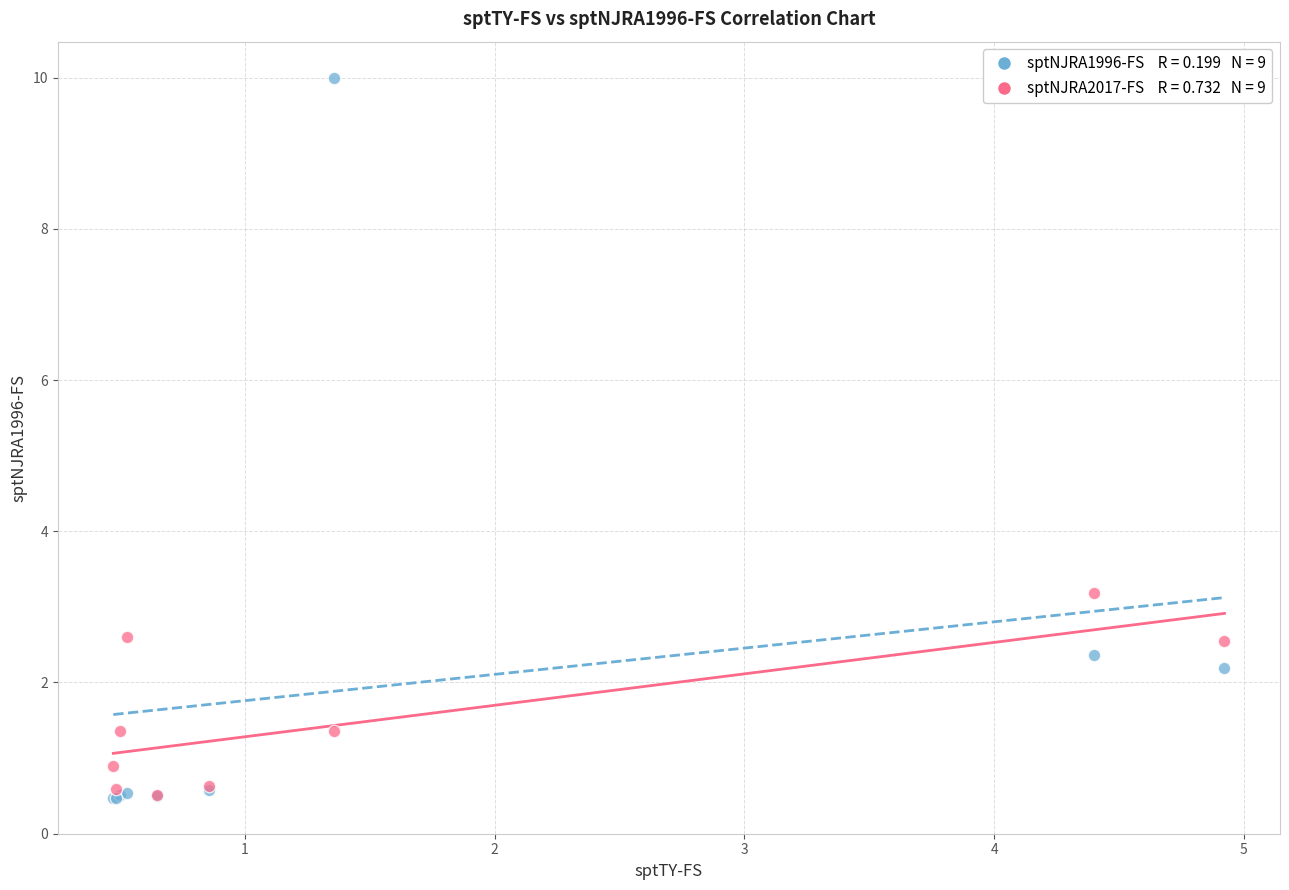

Across all series, what Y value is closest to 5?

3.2